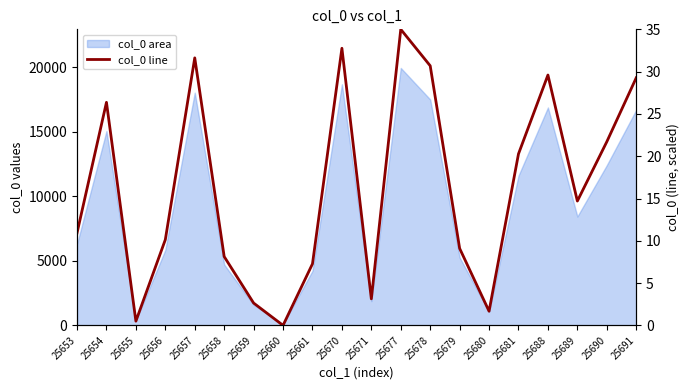

How many interior local valleys (lower than both neighbors) does the data have?

5